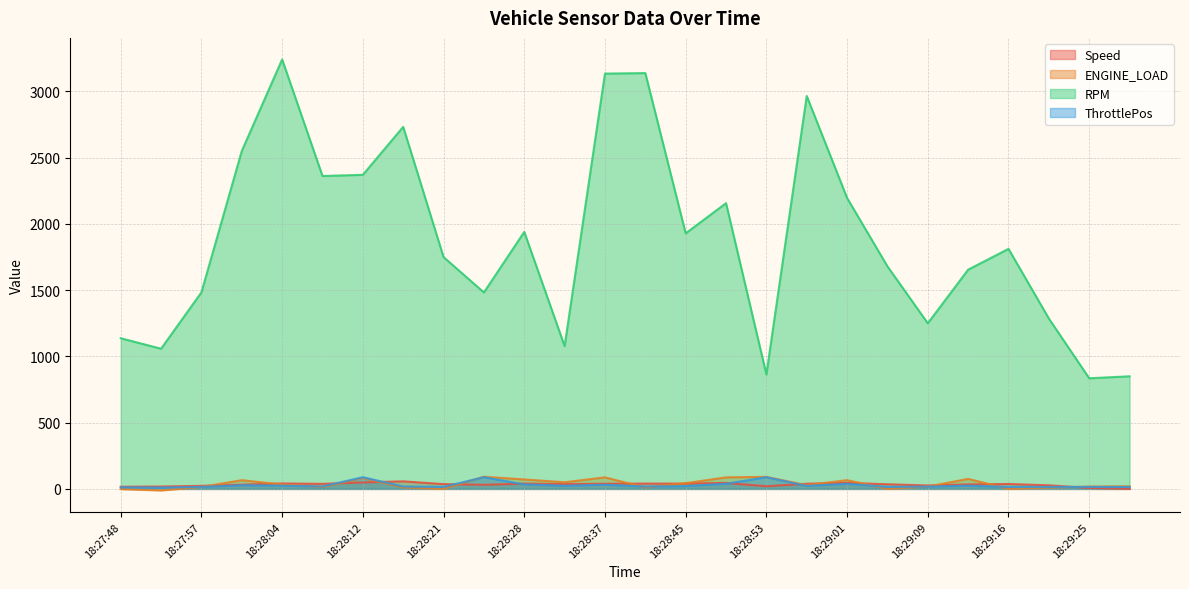

What is the label of the 23rd point from the right?

18:28:00